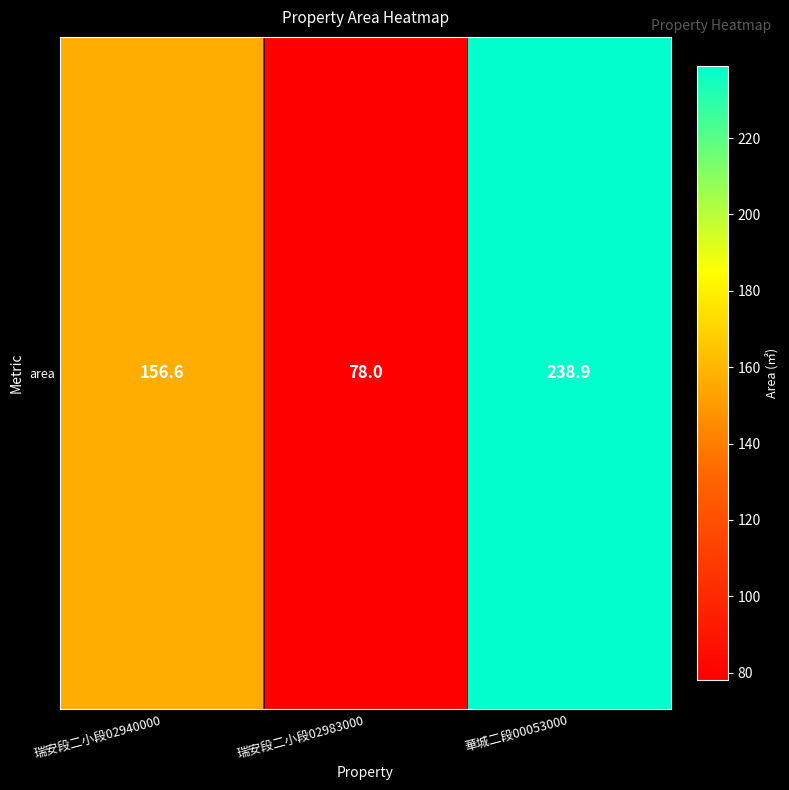

At which category does the chart reach its minimum across all series?

瑞安段二小段02983000